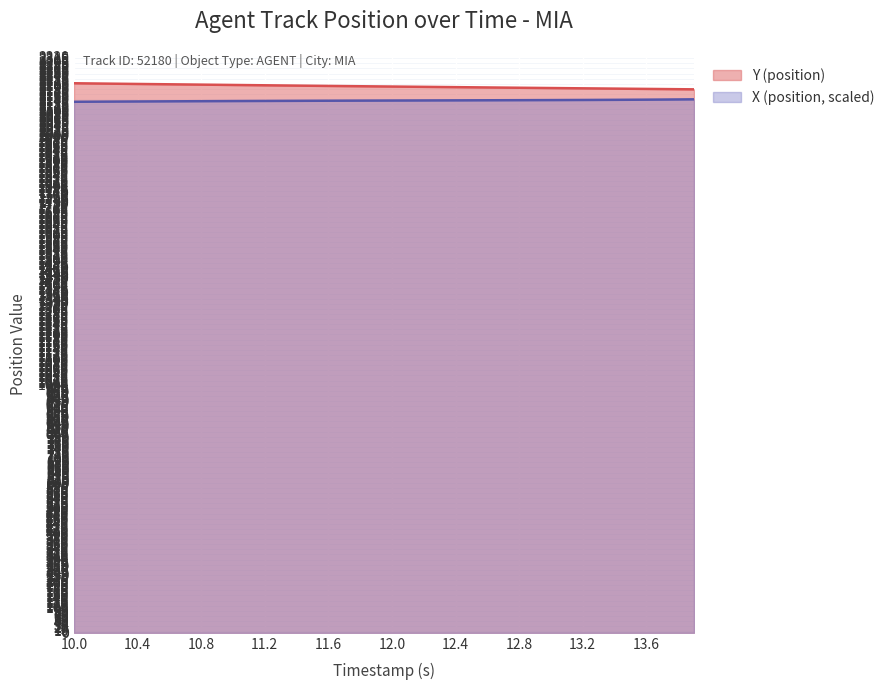

Which series has the largest total across all categories?

Y (position)